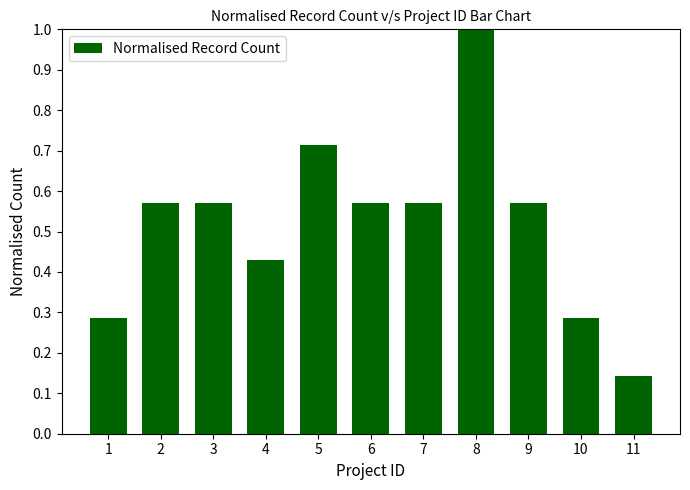

At which label is the value closest to 0?

11